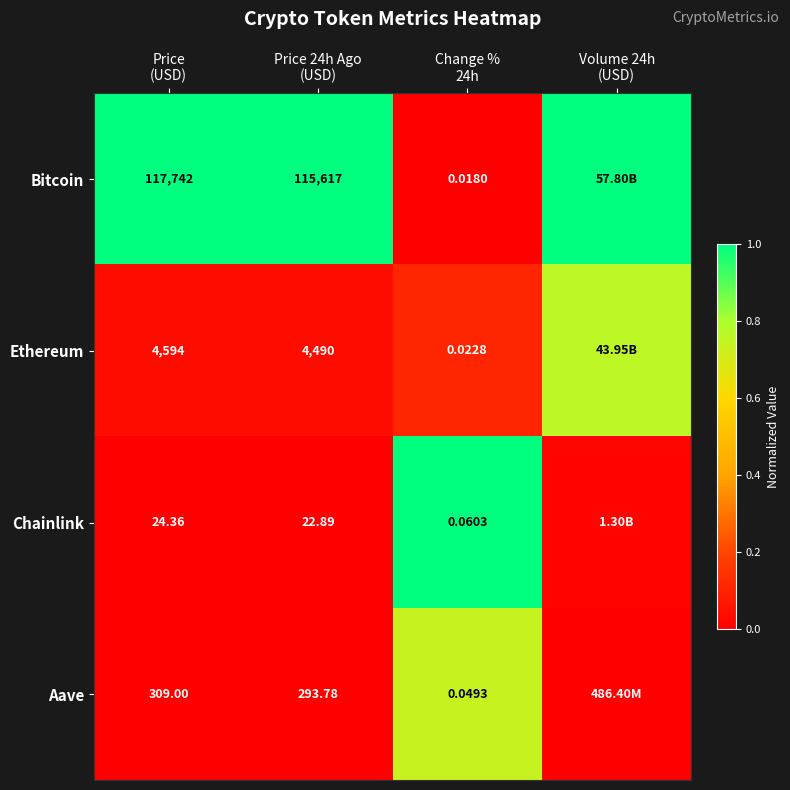

What is the total value across all series at Change %
24h?

0.2